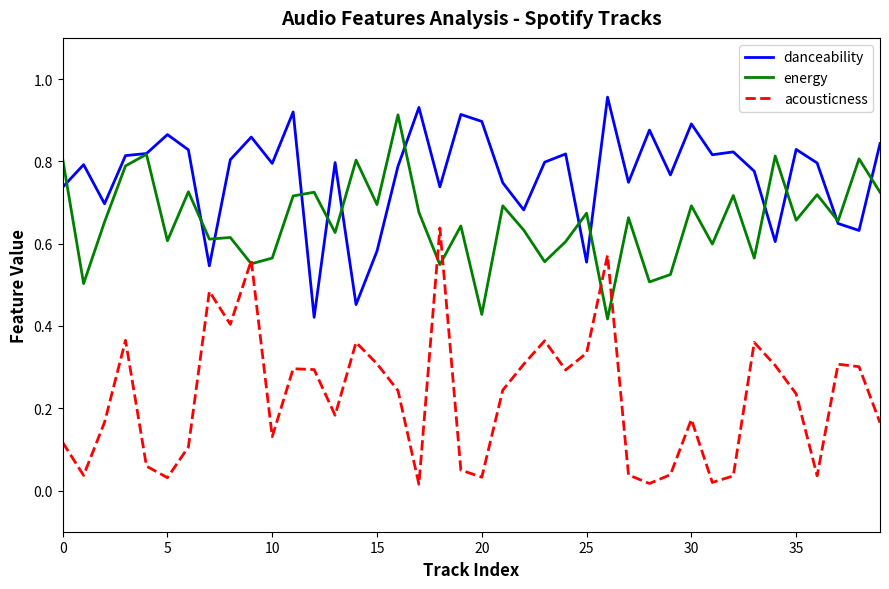

True or false: acousticness and danceability cross at least once.

False